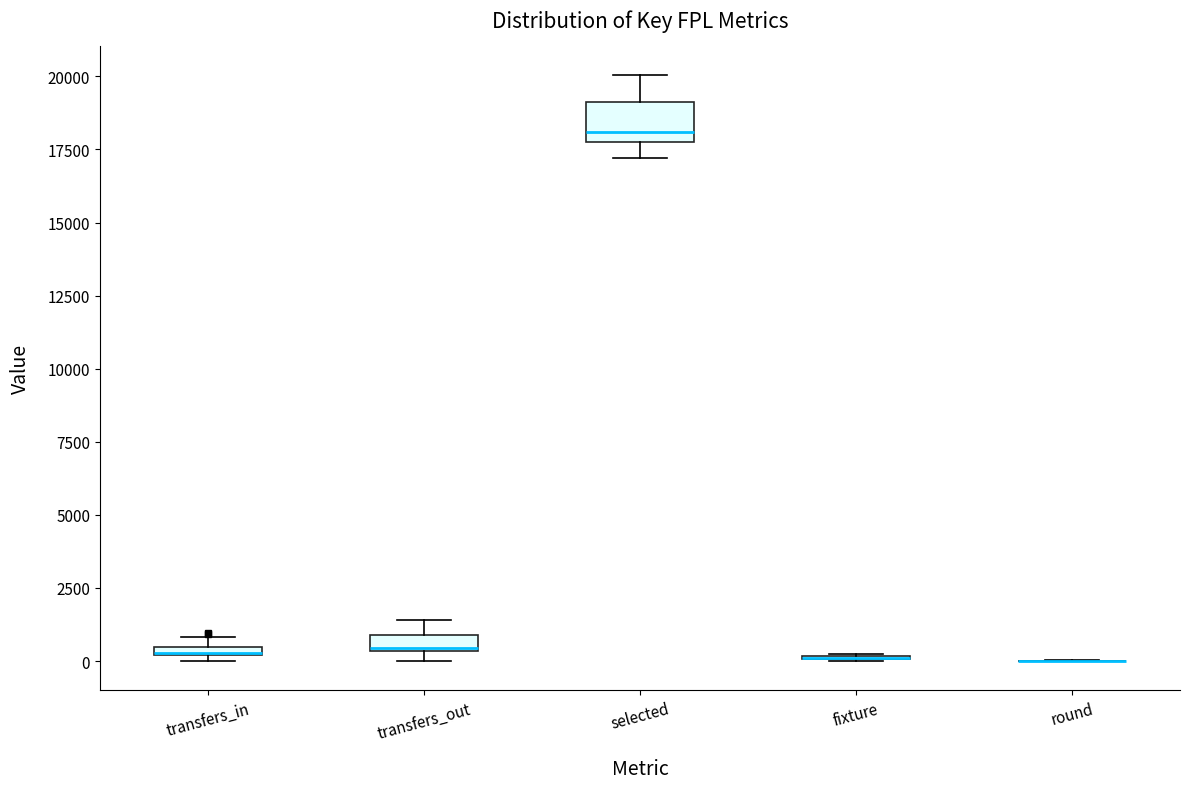

Which box is the tallest, from its lower edge to its upper edge?

selected